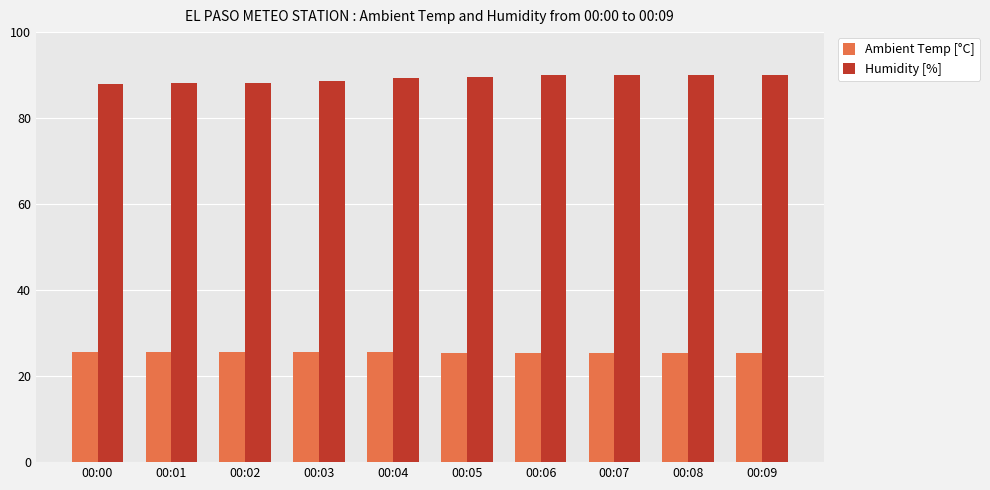

Rank the series by their average value, from highest to lowest.

Humidity [%], Ambient Temp [°C]